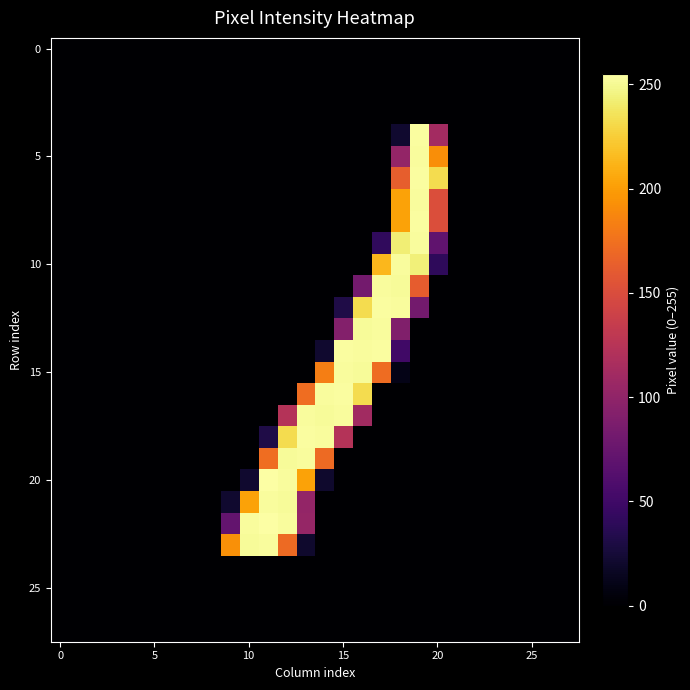

At which category is the sum across all series the highest?

19